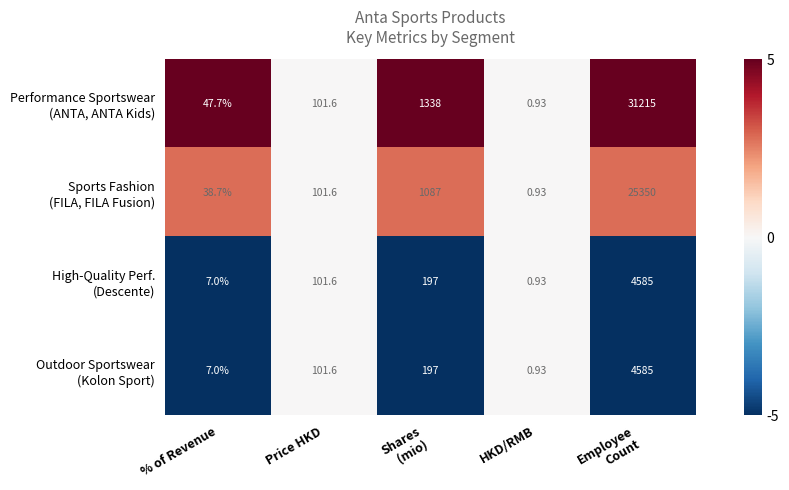

What is the greatest value displayed?

31215.0